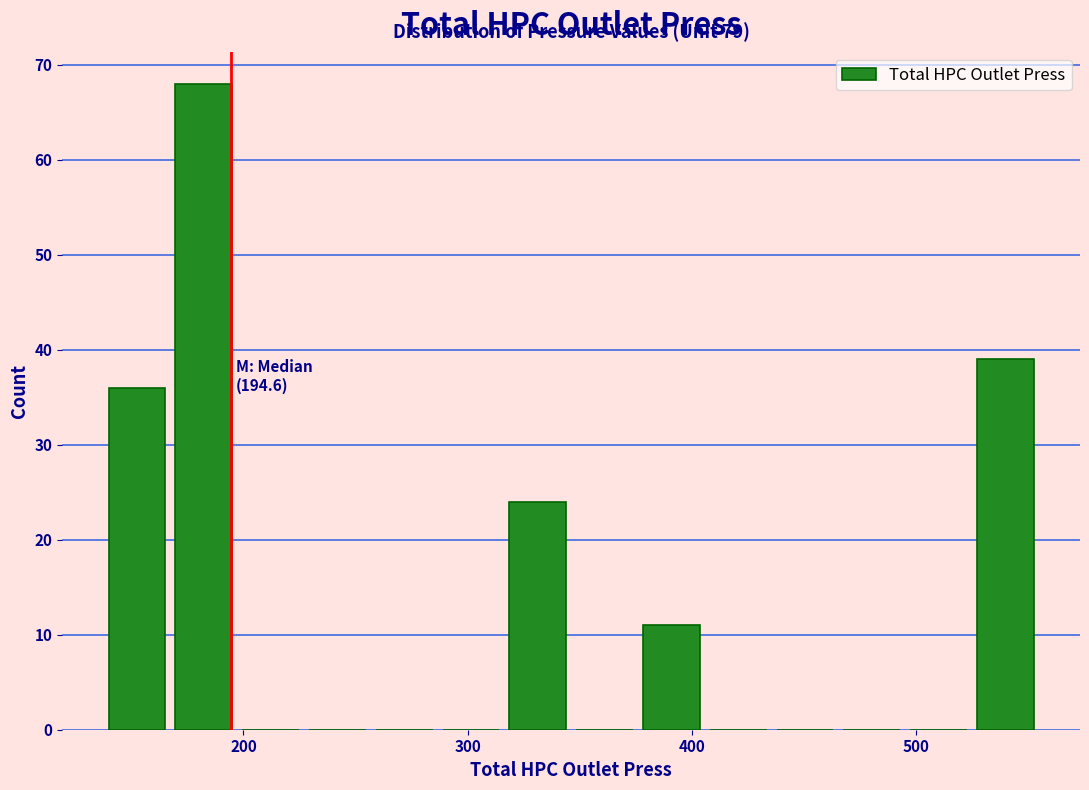

Read against the x-axis, roughly where is the centre of the tallest bar?

180